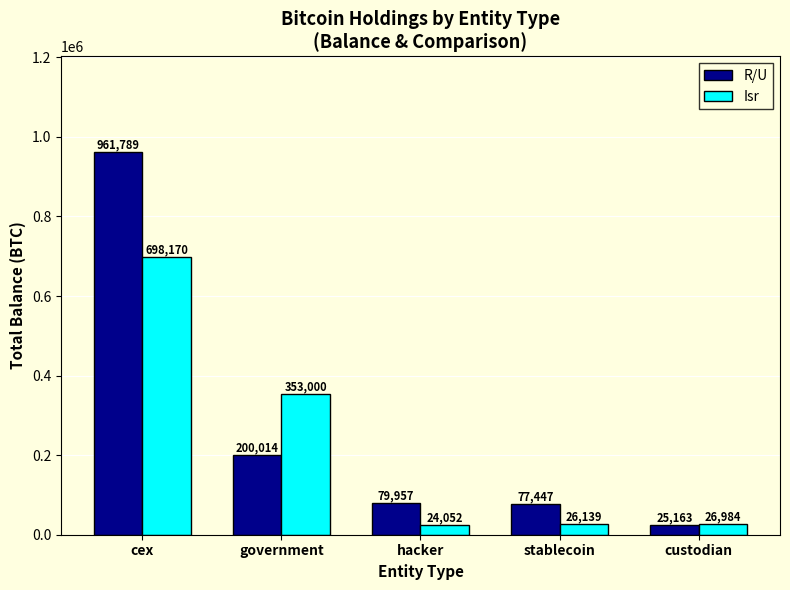

What is the average value of the R/U series?

268874.0